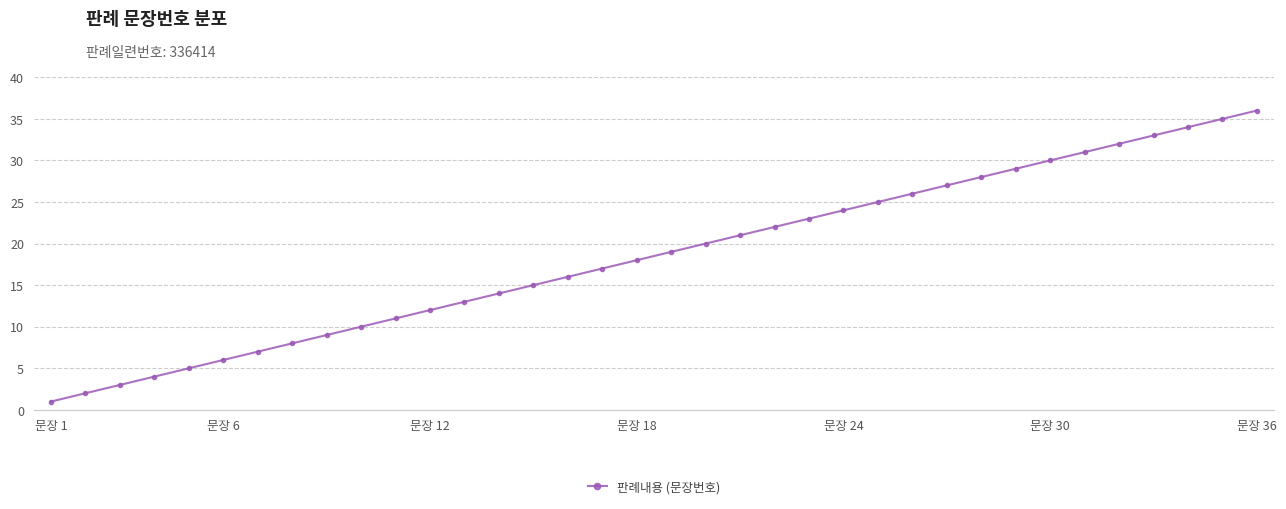

What is the maximum value shown in the chart?

36